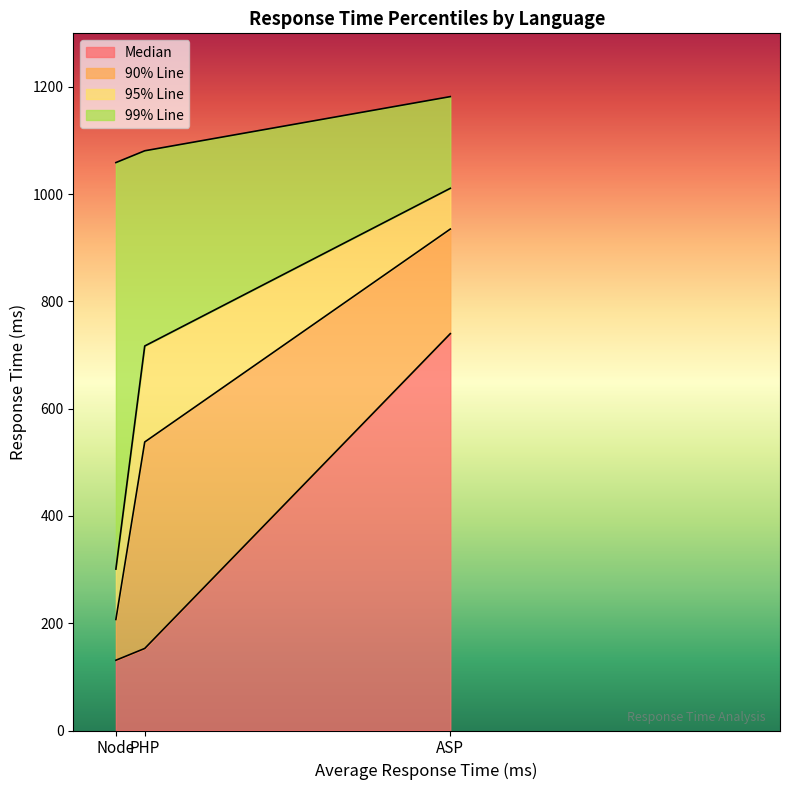

At PHP, list the series in order from smallest to largest.

Median, 90% Line, 95% Line, 99% Line